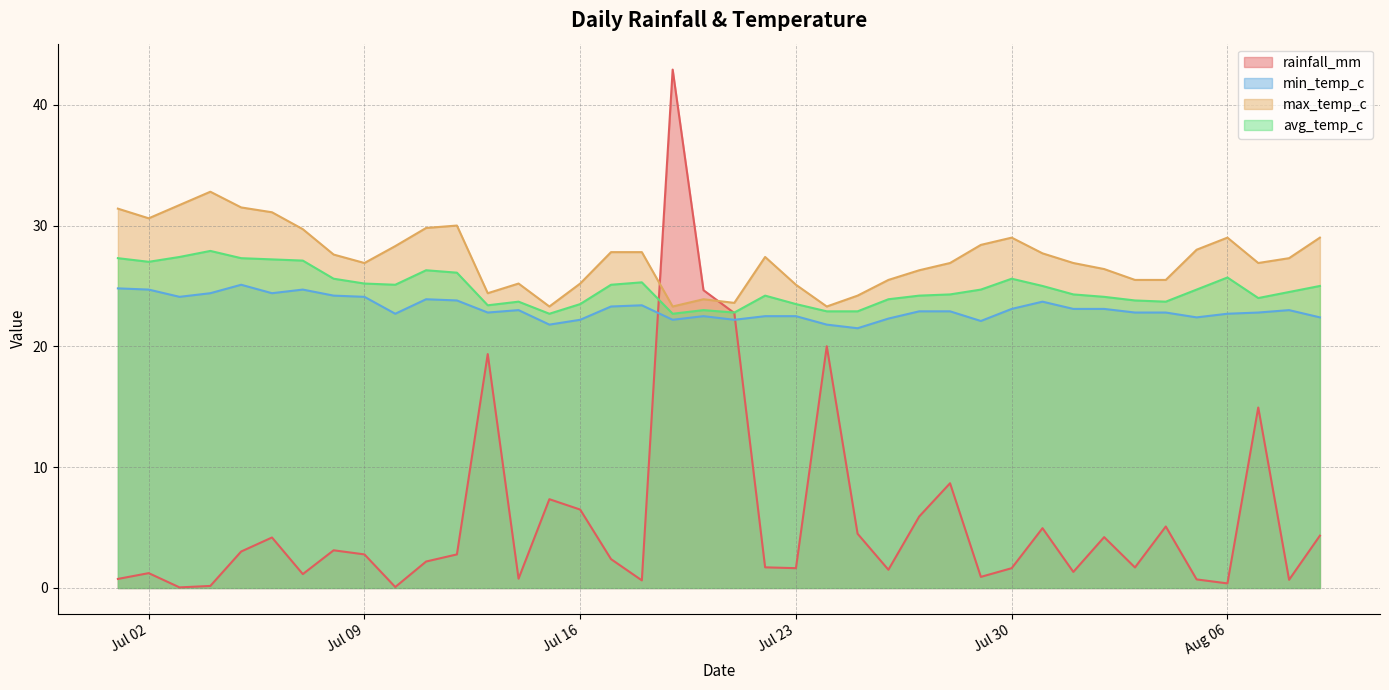

Rank the series by their maximum value, from lowest to highest.

min_temp_c, avg_temp_c, max_temp_c, rainfall_mm